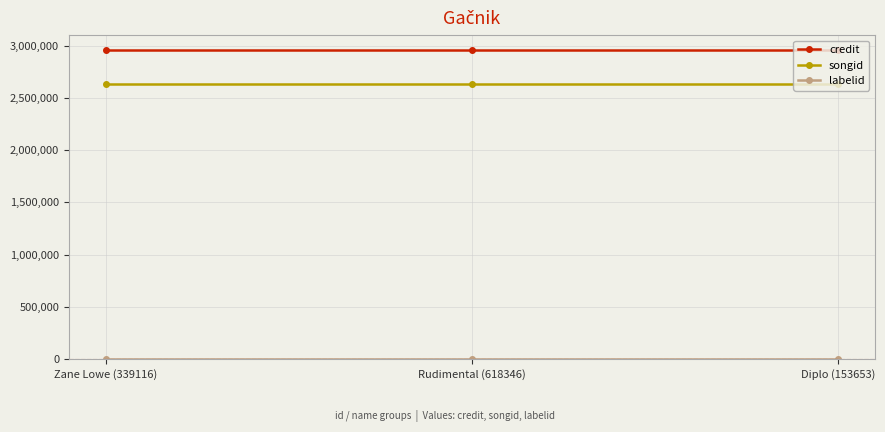

What is the sum of all songid values?

7905126